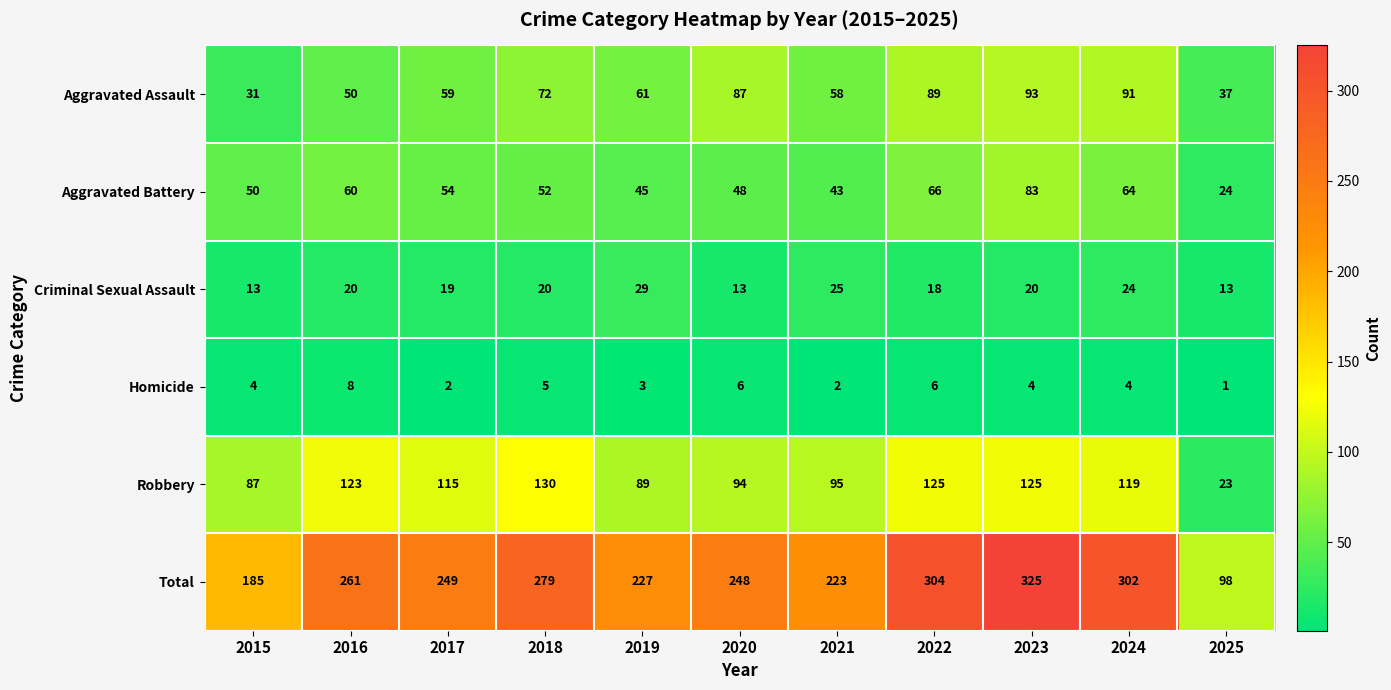

What is the difference between the maximum and second lowest values in the Robbery series?

43